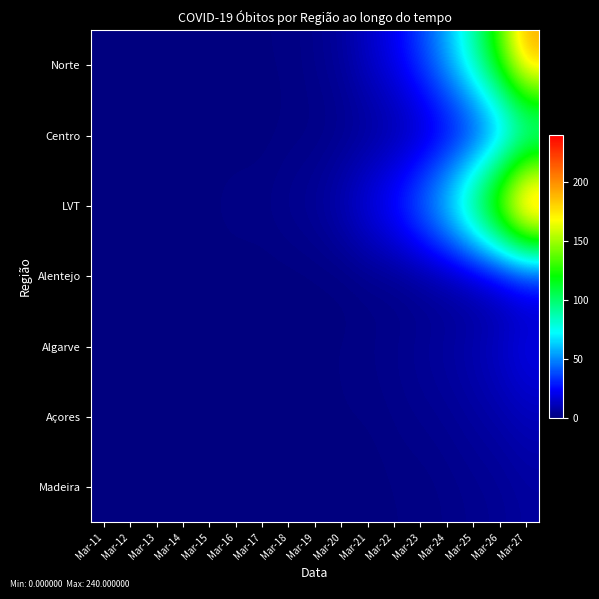

Reading left to right, extract all data points from this chart.

Norte: Mar-11=0	Mar-12=0	Mar-13=0	Mar-14=0	Mar-15=0	Mar-16=0	Mar-17=1	Mar-18=1	Mar-19=3	Mar-20=6	Mar-21=14	Mar-22=22	Mar-23=37	Mar-24=58	Mar-25=90	Mar-26=136	Mar-27=195
Centro: Mar-11=0	Mar-12=0	Mar-13=0	Mar-14=0	Mar-15=0	Mar-16=0	Mar-17=0	Mar-18=1	Mar-19=1	Mar-20=2	Mar-21=3	Mar-22=5	Mar-23=8	Mar-24=14	Mar-25=20	Mar-26=33	Mar-27=52
LVT: Mar-11=0	Mar-12=0	Mar-13=0	Mar-14=0	Mar-15=1	Mar-16=2	Mar-17=2	Mar-18=4	Mar-19=6	Mar-20=12	Mar-21=22	Mar-22=33	Mar-23=52	Mar-24=78	Mar-25=120	Mar-26=175	Mar-27=240
Alentejo: Mar-11=0	Mar-12=0	Mar-13=0	Mar-14=0	Mar-15=0	Mar-16=0	Mar-17=0	Mar-18=0	Mar-19=0	Mar-20=0	Mar-21=1	Mar-22=1	Mar-23=2	Mar-24=3	Mar-25=4	Mar-26=6	Mar-27=9
Algarve: Mar-11=0	Mar-12=0	Mar-13=0	Mar-14=0	Mar-15=0	Mar-16=0	Mar-17=0	Mar-18=0	Mar-19=1	Mar-20=1	Mar-21=2	Mar-22=3	Mar-23=5	Mar-24=7	Mar-25=10	Mar-26=15	Mar-27=22
Açores: Mar-11=0	Mar-12=0	Mar-13=0	Mar-14=0	Mar-15=0	Mar-16=0	Mar-17=0	Mar-18=0	Mar-19=0	Mar-20=1	Mar-21=1	Mar-22=2	Mar-23=3	Mar-24=4	Mar-25=6	Mar-26=8	Mar-27=11
Madeira: Mar-11=0	Mar-12=0	Mar-13=0	Mar-14=0	Mar-15=0	Mar-16=0	Mar-17=0	Mar-18=0	Mar-19=0	Mar-20=0	Mar-21=0	Mar-22=1	Mar-23=1	Mar-24=2	Mar-25=3	Mar-26=4	Mar-27=6